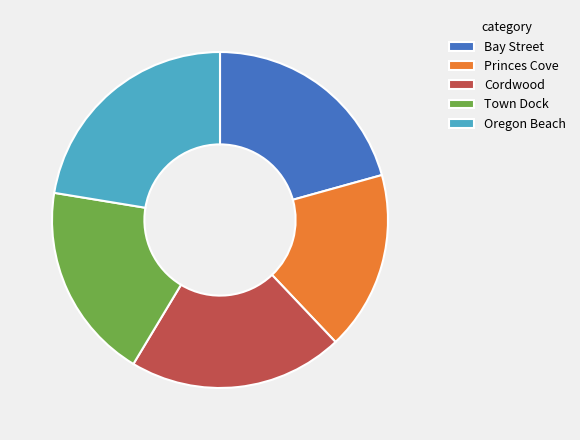

The Oregon Beach slice represents 33% of the pie. True or false?

False